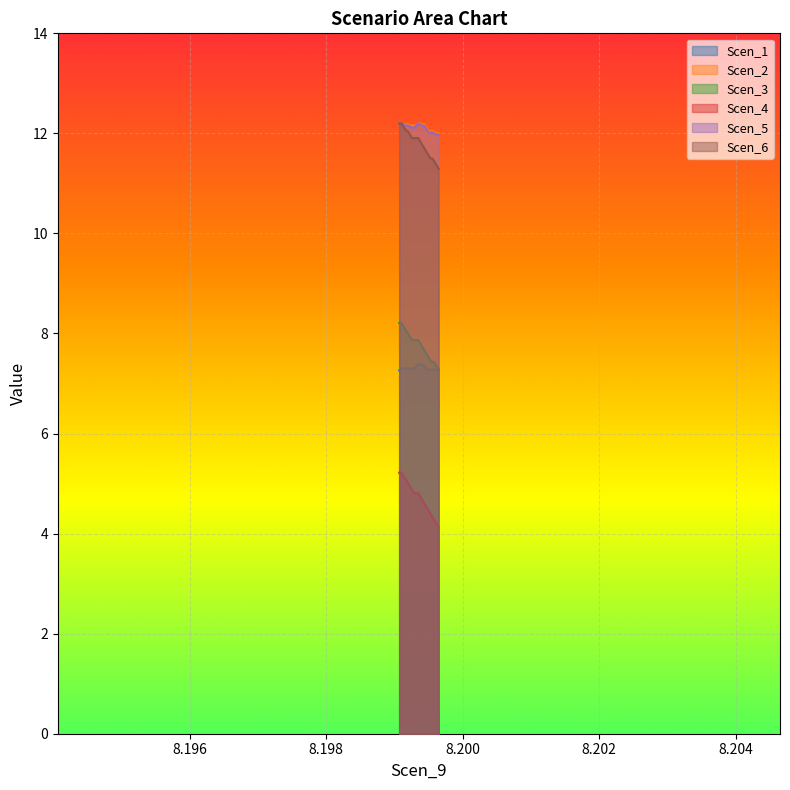

Count the number of data series in this chart.

6